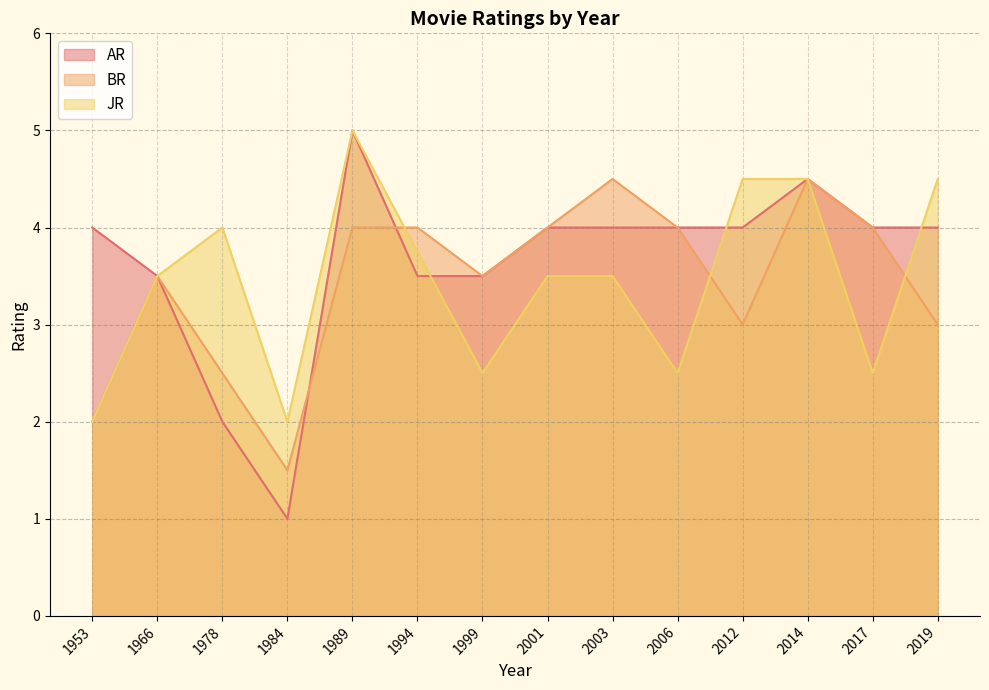

How many times do BR and JR cross each other?

3